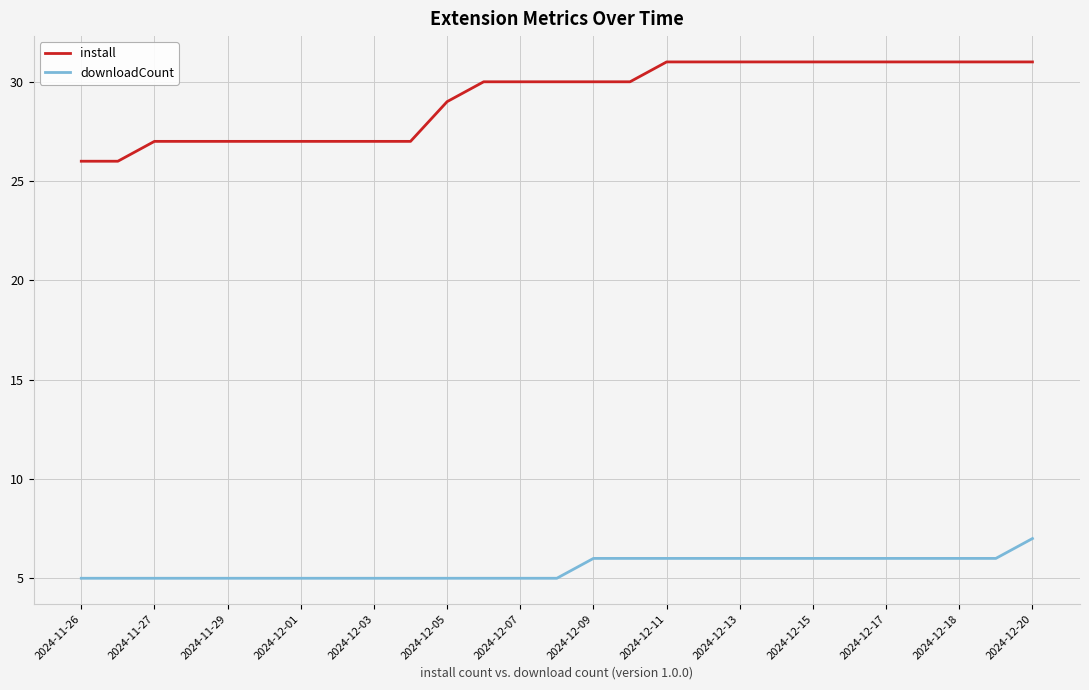

Which series has the largest range (max minus min)?

install